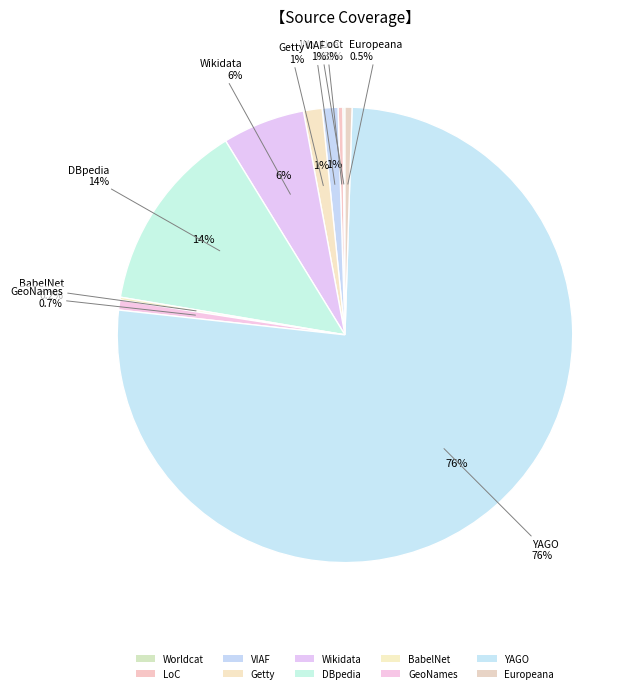

Does GeoNames represent more than half of the total?

No